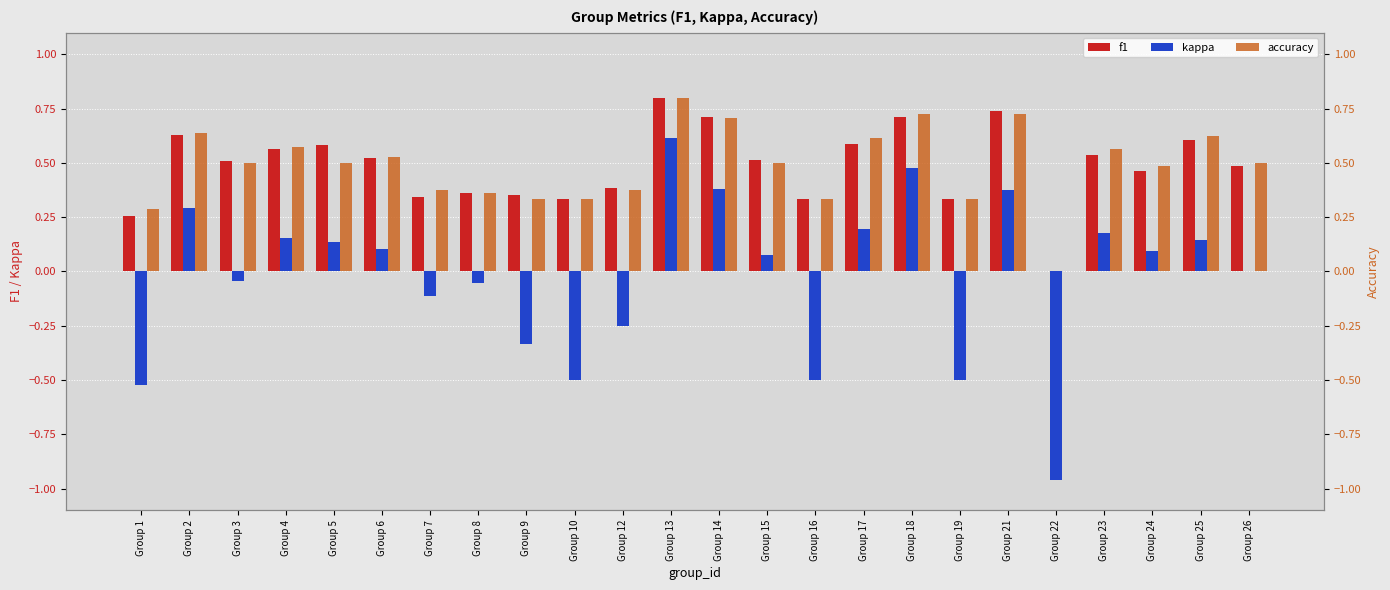

Does the chart contain any negative values?

Yes